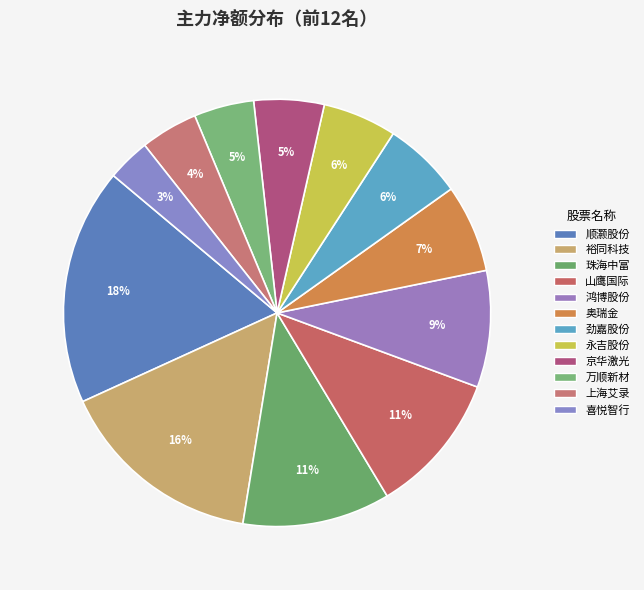

Is 奥瑞金 the majority of the pie?

No